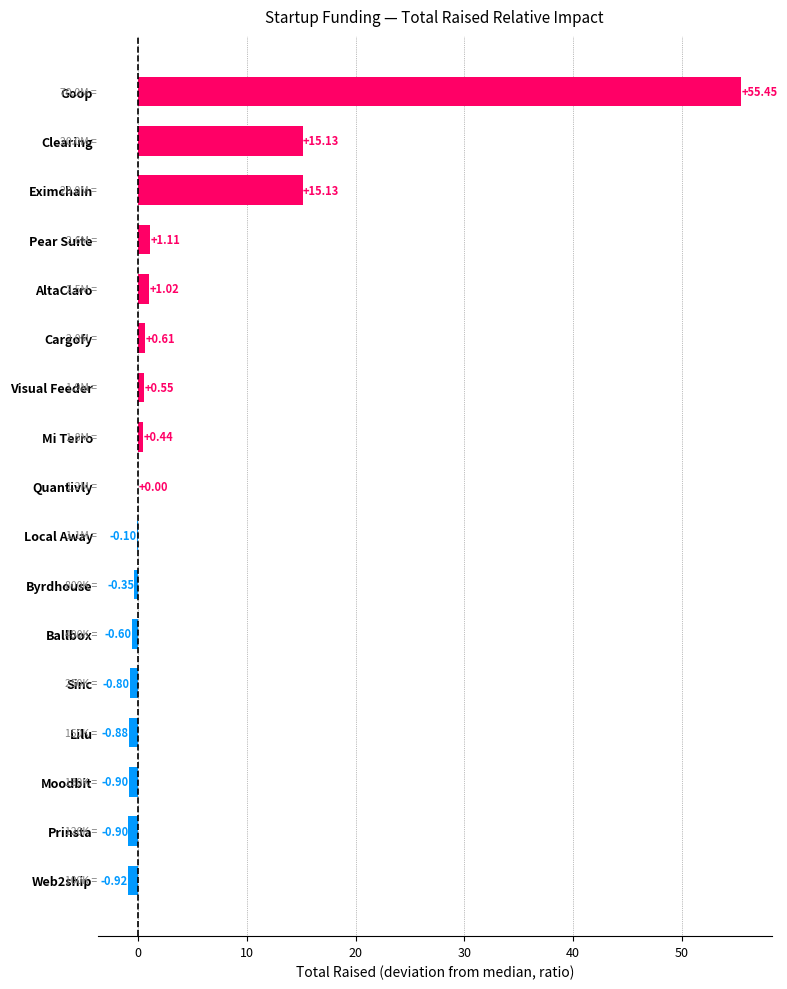

Which has a higher value, AltaClaro or Moodbit?

AltaClaro